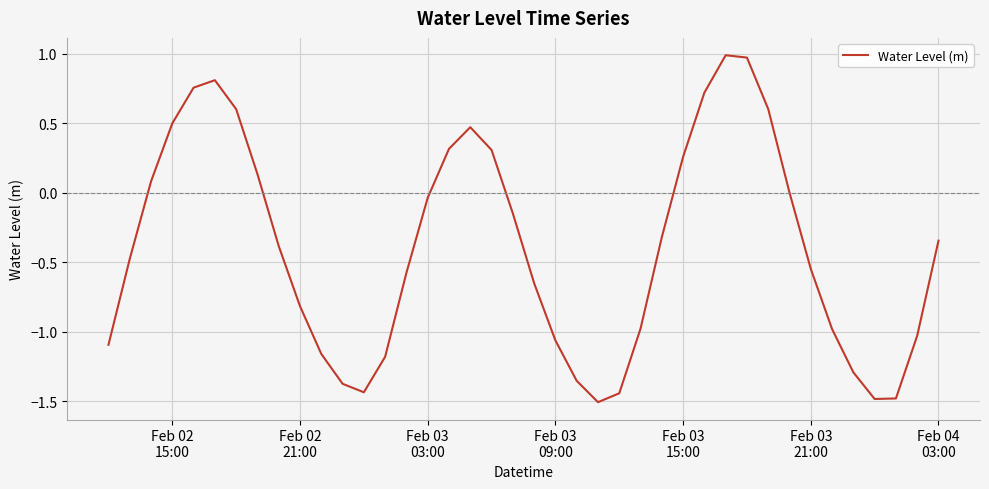

What is the difference between the maximum and minimum values?

2.5